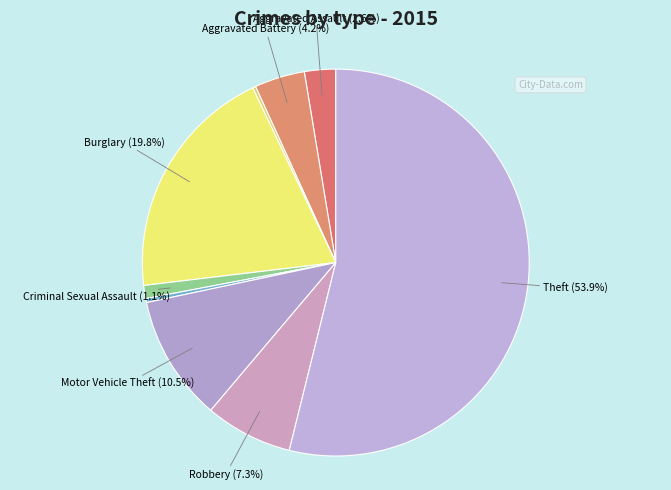

Is there a majority slice in this chart?

Yes